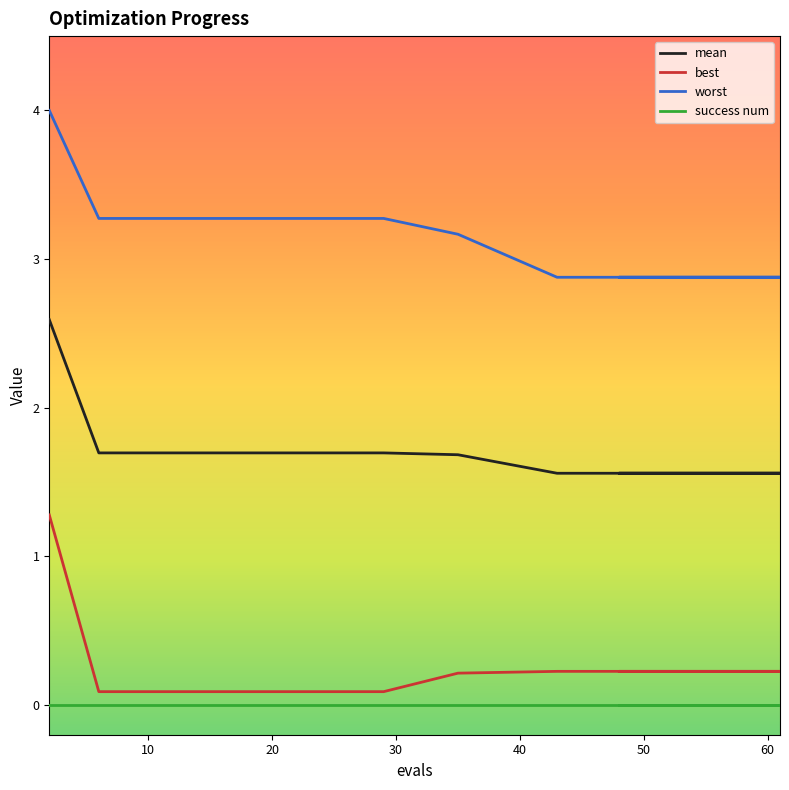

True or false: worst and best cross at least once.

False